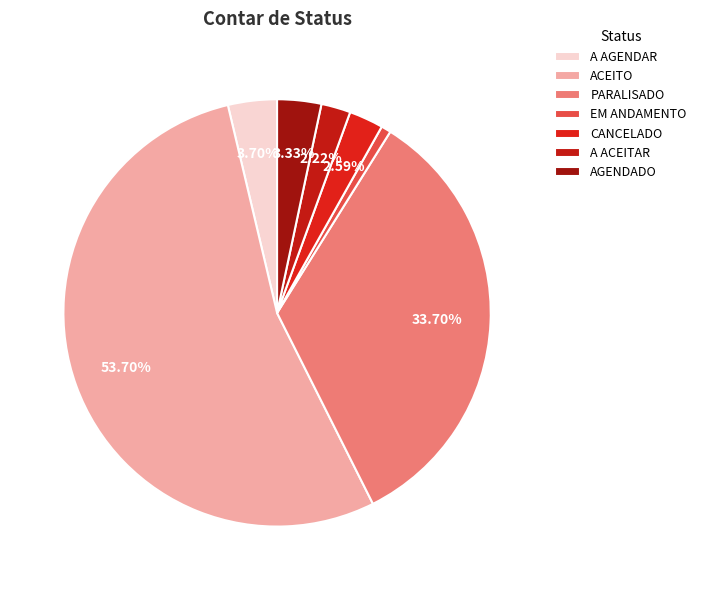

To the nearest percent, what is the difference between the ACEITO and A ACEITAR slice percentages?

51%